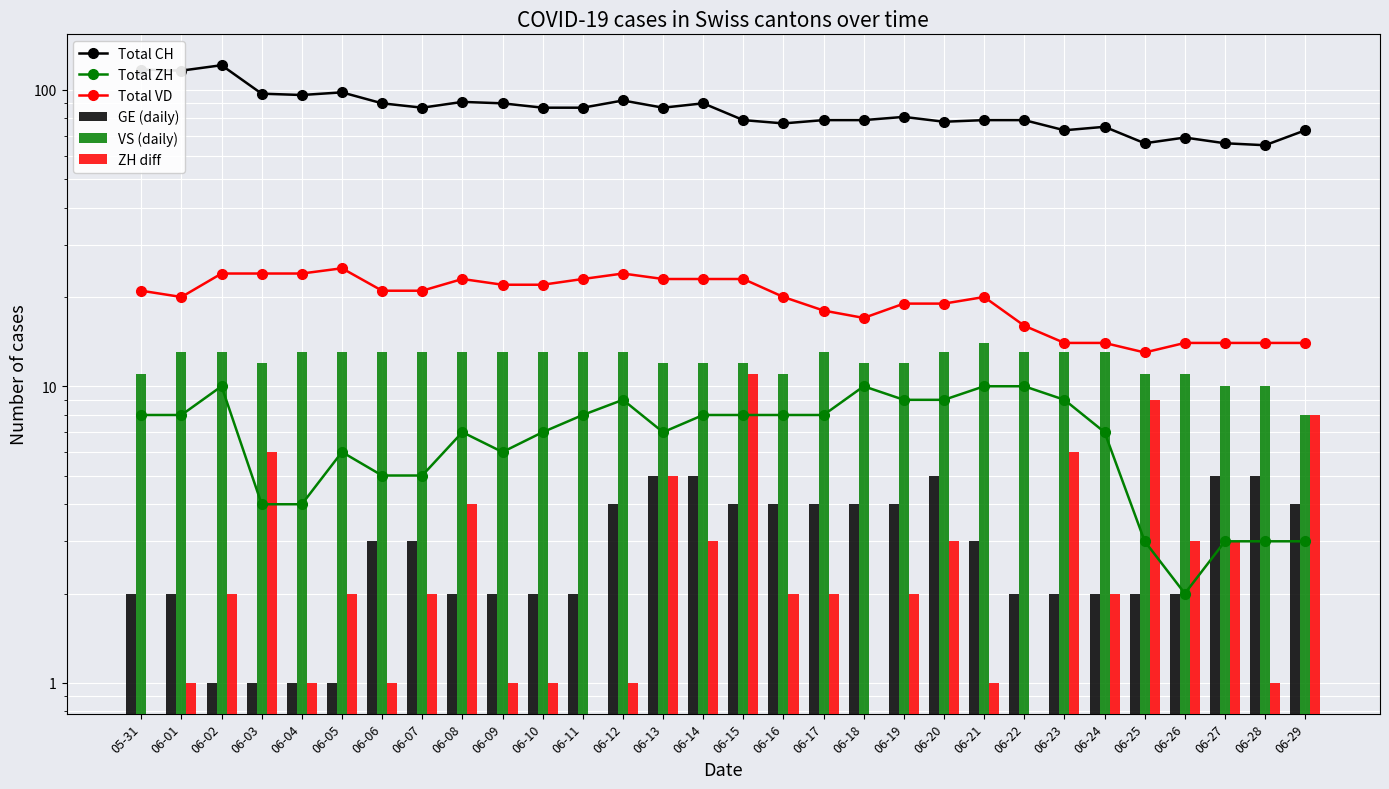

The value of ZH diff at 06-26 is 3.0. True or false?

True